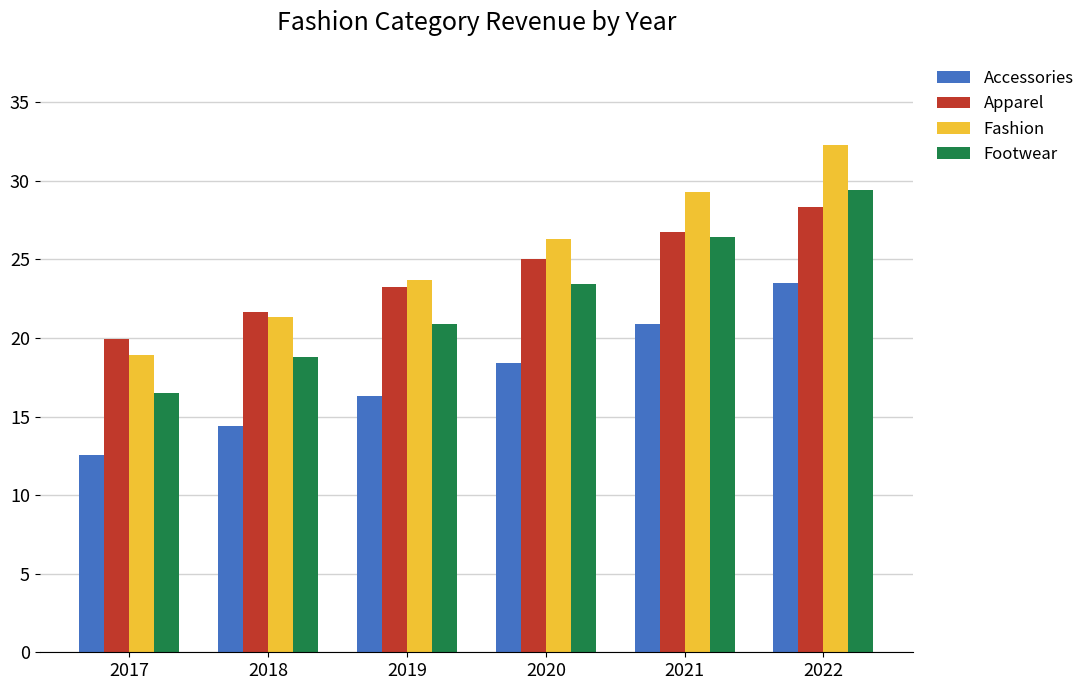

Reading left to right, transcribe all the data shown in this chart.

Accessories: 12.5	14.4	16.3	18.4	20.9	23.5
Apparel: 19.9	21.7	23.2	25.0	26.7	28.3
Fashion: 18.9	21.3	23.7	26.3	29.3	32.3
Footwear: 16.5	18.8	20.9	23.4	26.4	29.4